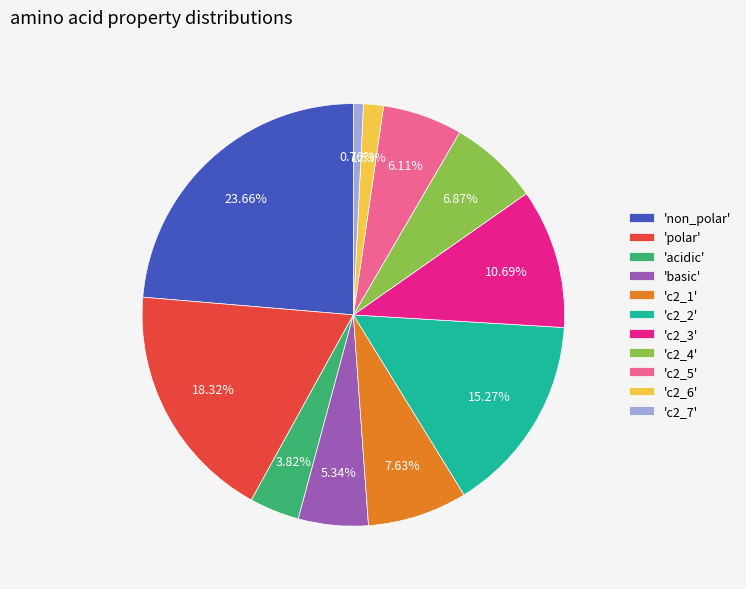

How many slices are in this pie chart?

11